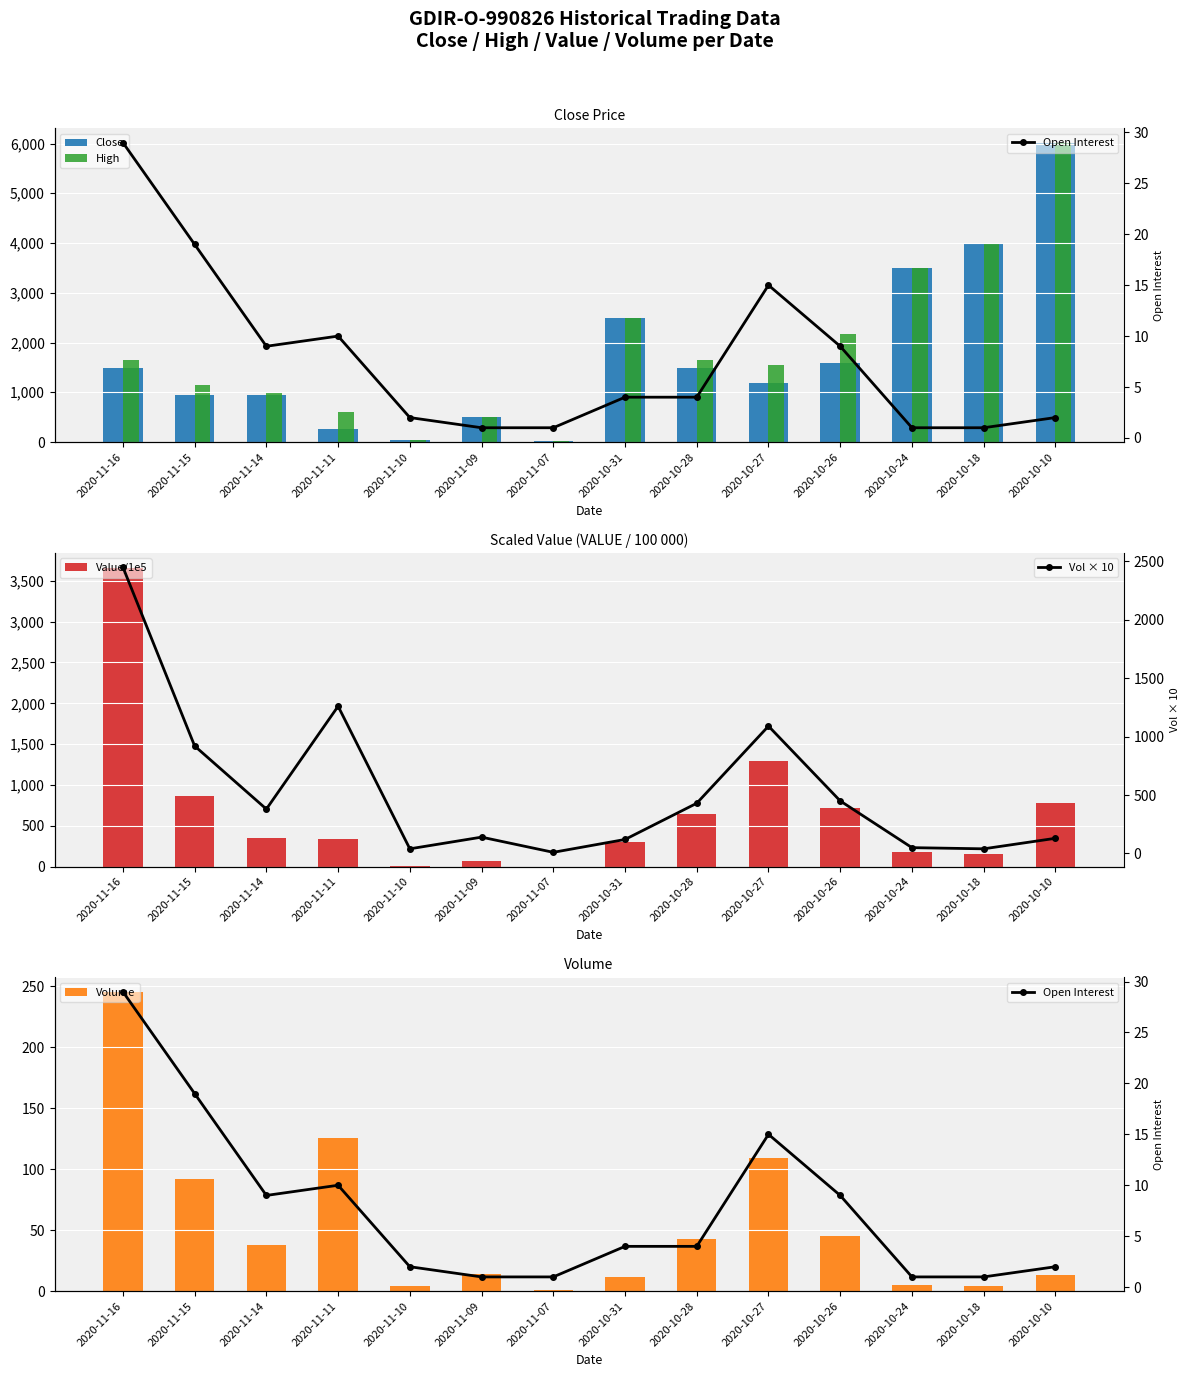

What is the difference between the Open Interest values at 2020-10-27 and 2020-11-16?

14.0